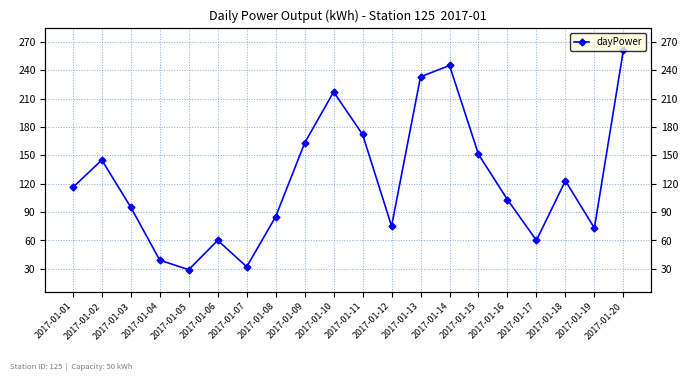

What is the sum of all values?

2477